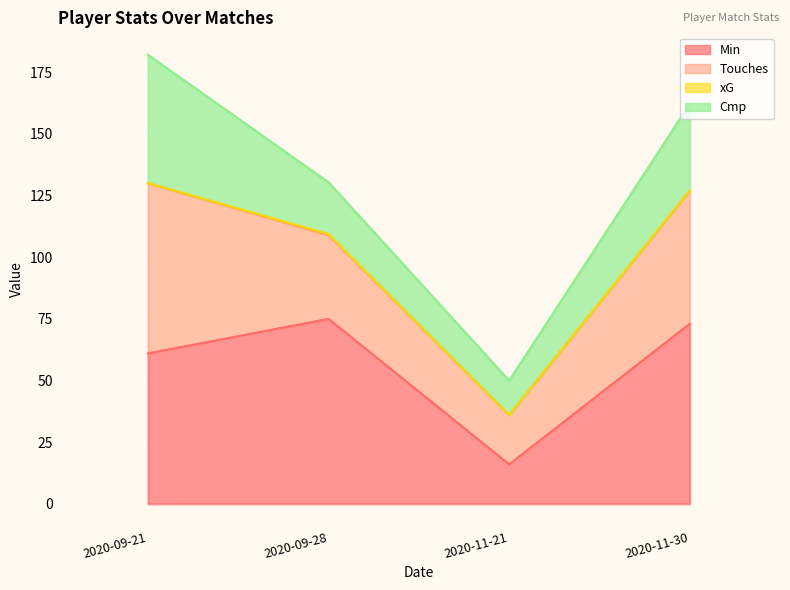

The value of row_1 at 2020-09-28 is 0. True or false?

True